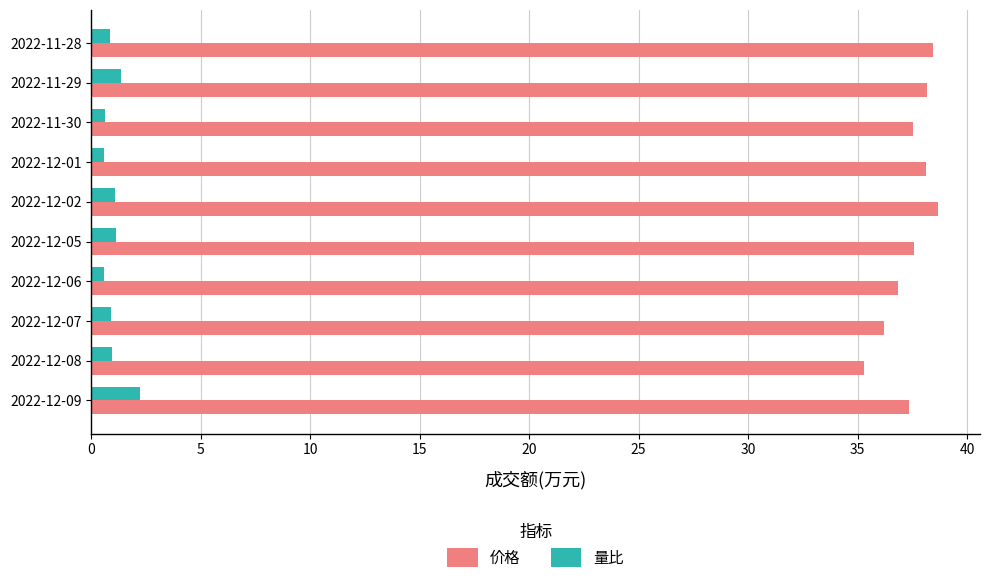

Is the value of 价格 at 2022-11-29 greater than the value of 量比 at 2022-11-29?

Yes